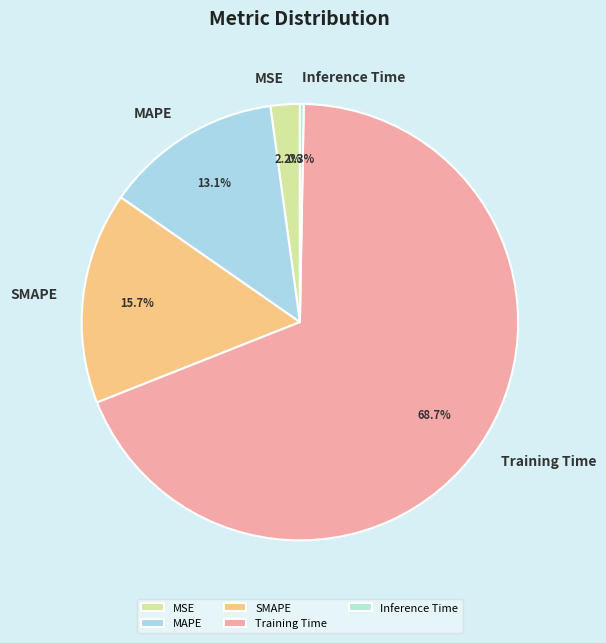

To the nearest percent, what portion does MAPE represent?

13%